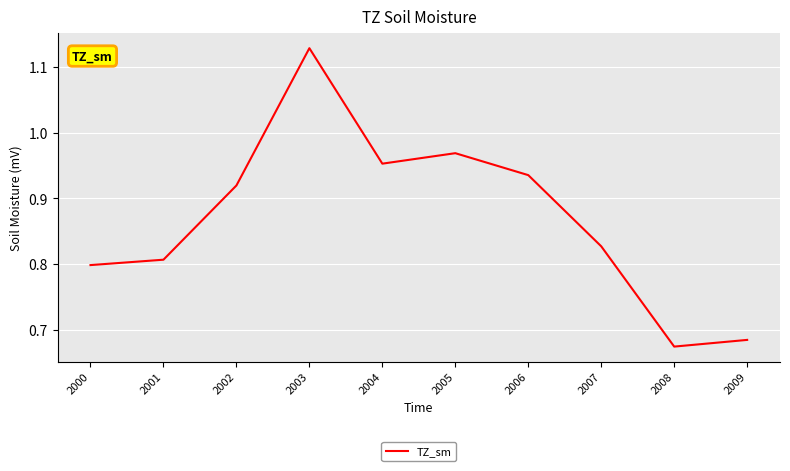

At which category does the chart reach its peak across all series?

2003